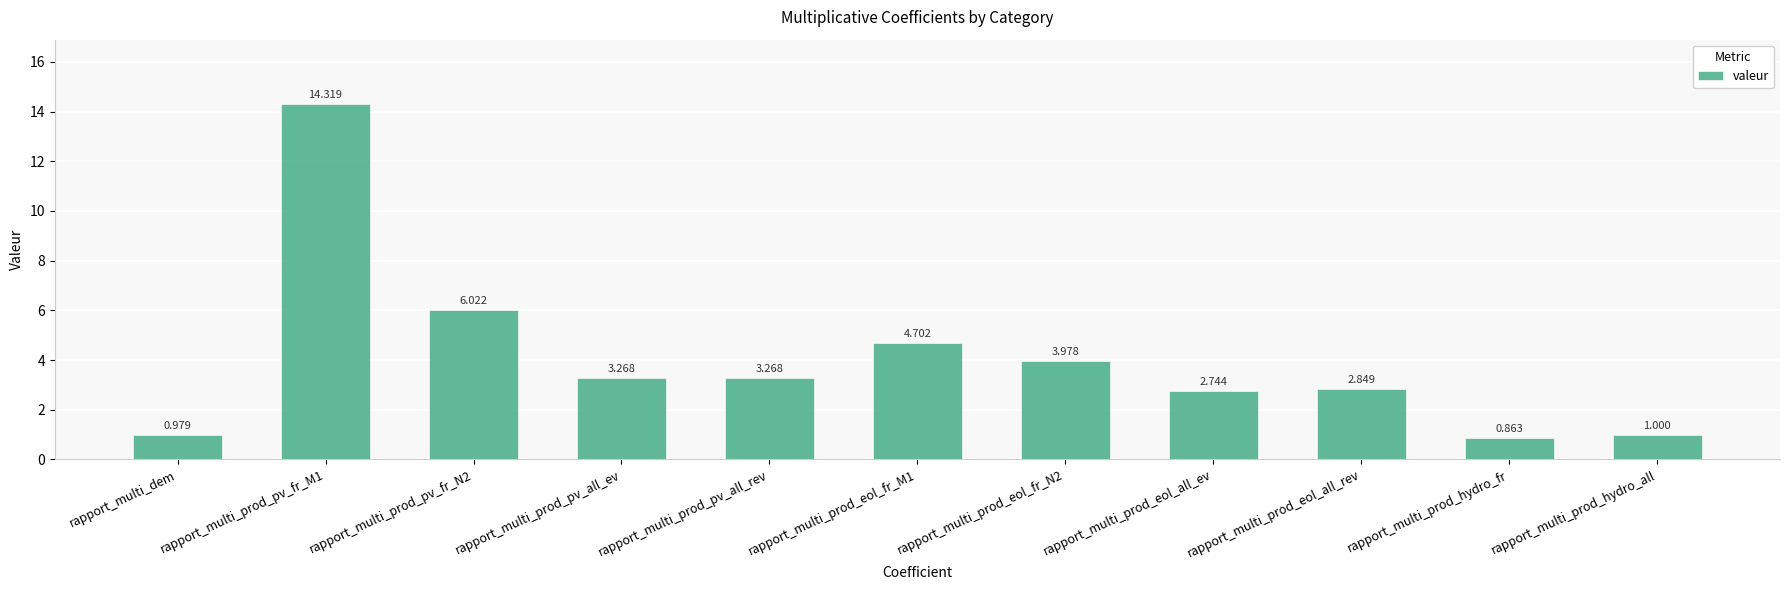

What is the label of the 1st bar from the left?

rapport_multi_dem